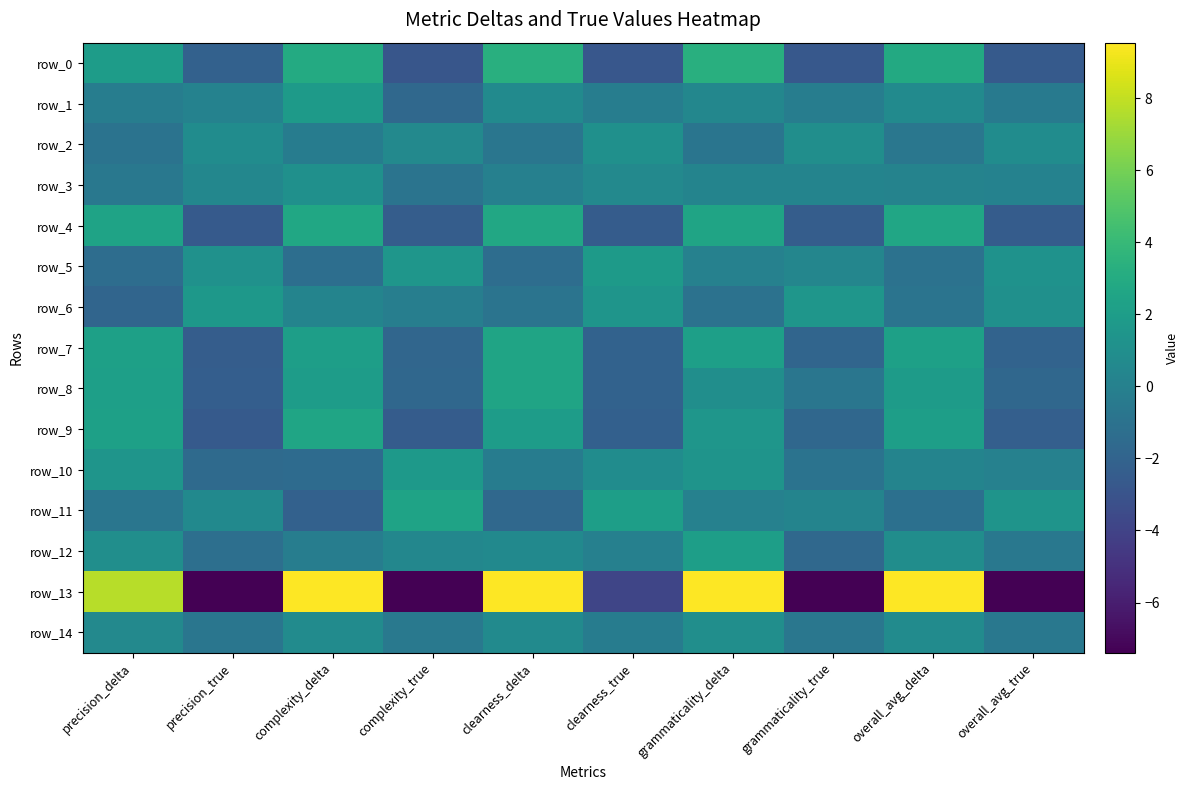

Count the number of data series in this chart.

15